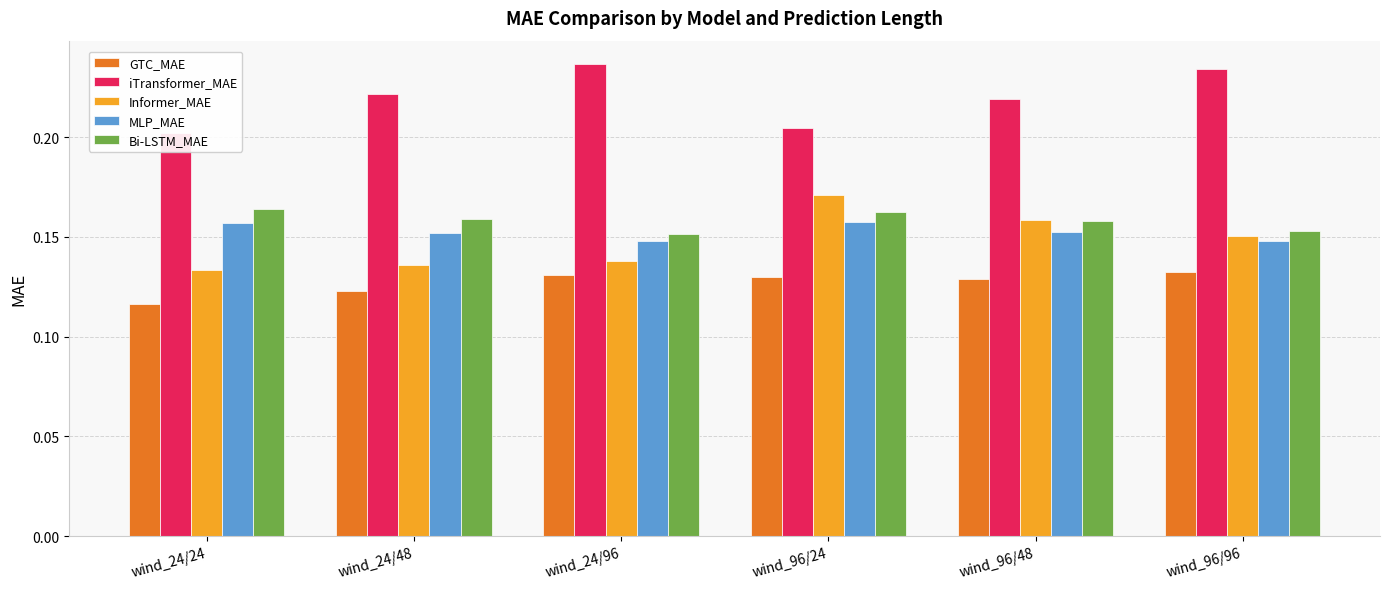

Which label corresponds to the smallest value in the chart?

wind_24/24